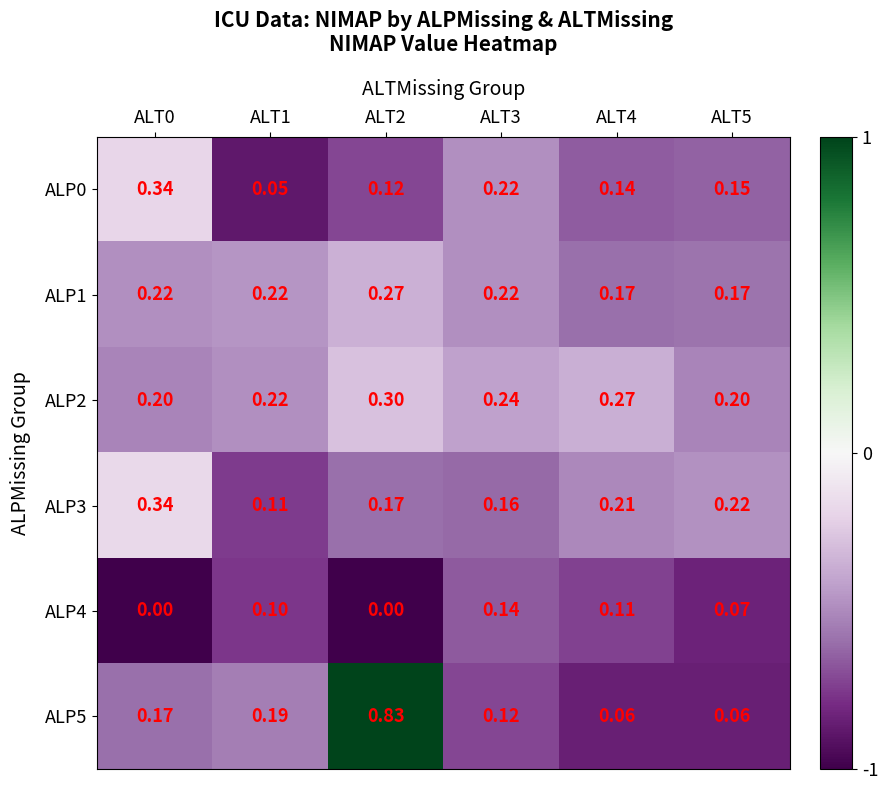

Is the value of ALP0 at ALT3 greater than the value of ALP5 at ALT4?

Yes